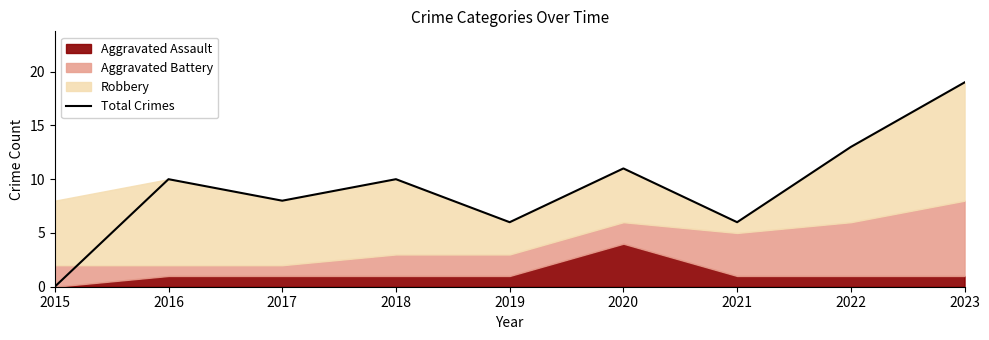

How many values exceed 10?

3